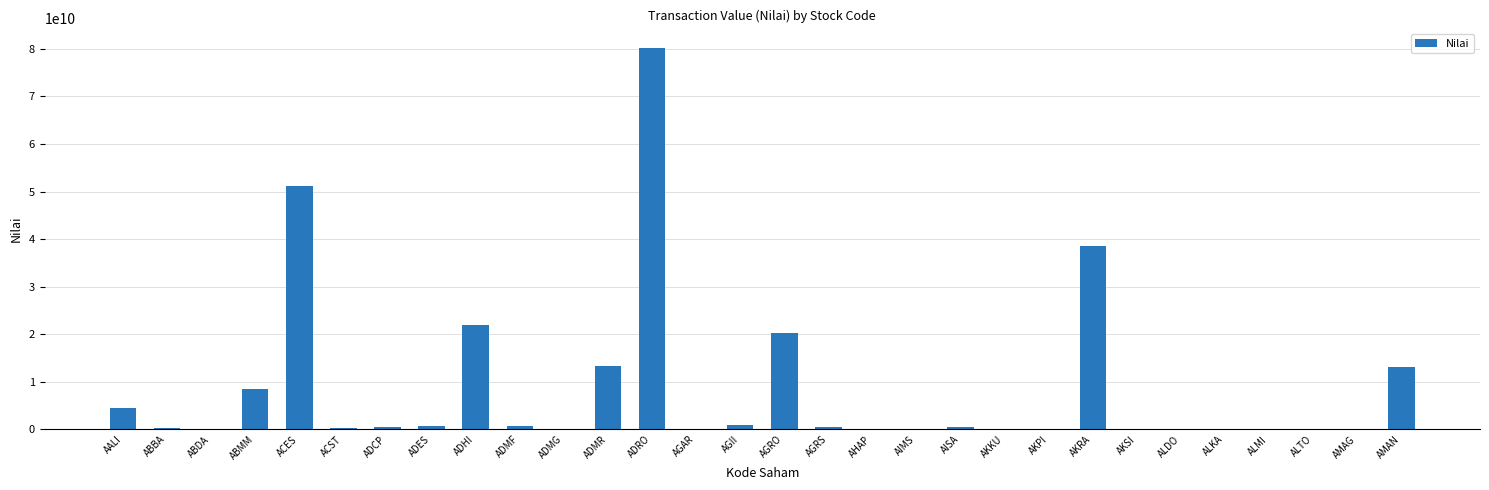

Count the number of categories in the chart.

30